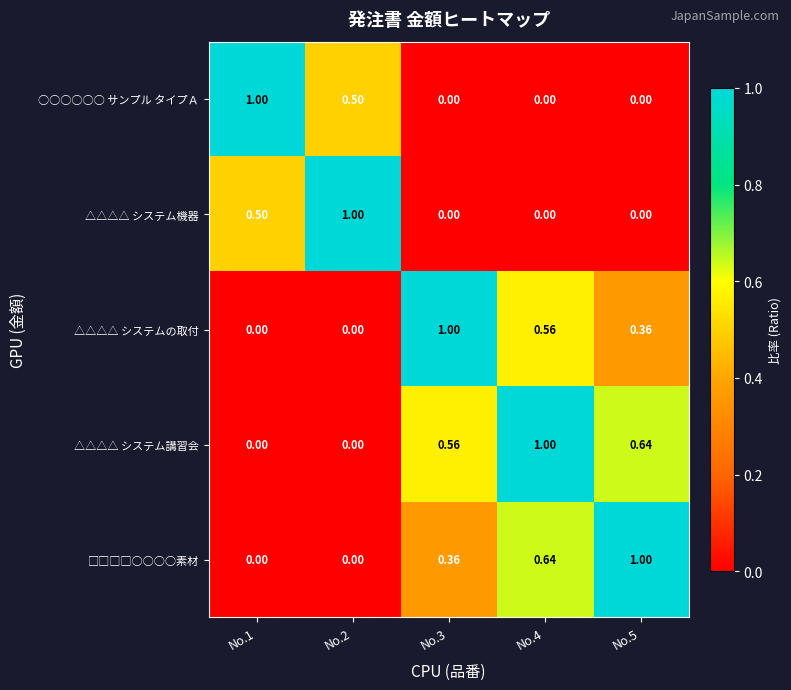

Which series has the largest total across all categories?

△△△△ システム講習会